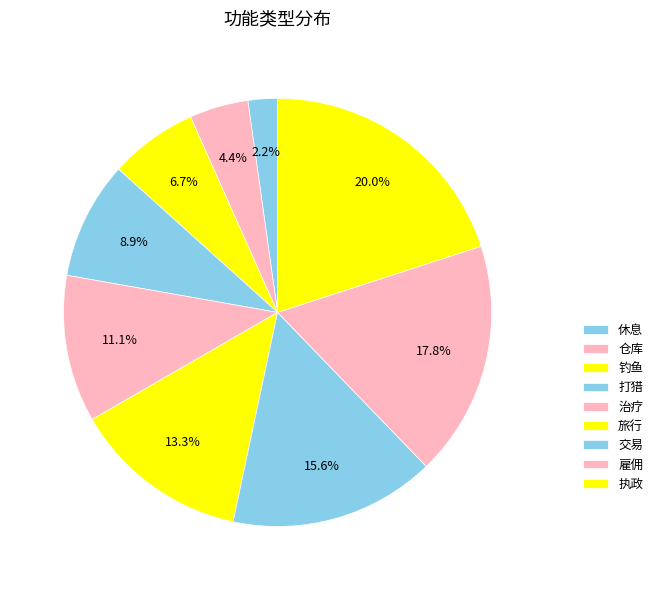

Which slice is the smallest?

休息